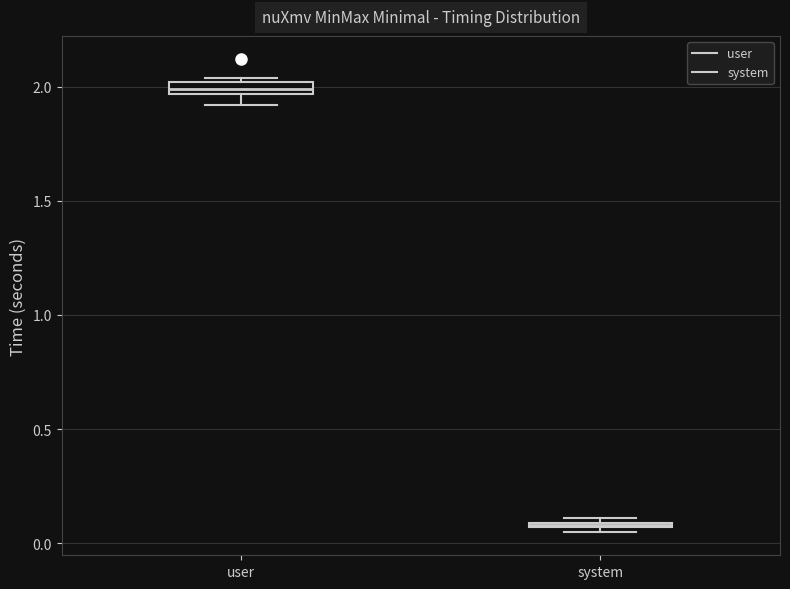

Where is the upper edge of the box for user on the y-axis? The values are not printed on the chart, so give them approximately, as read against the axis.

2.00